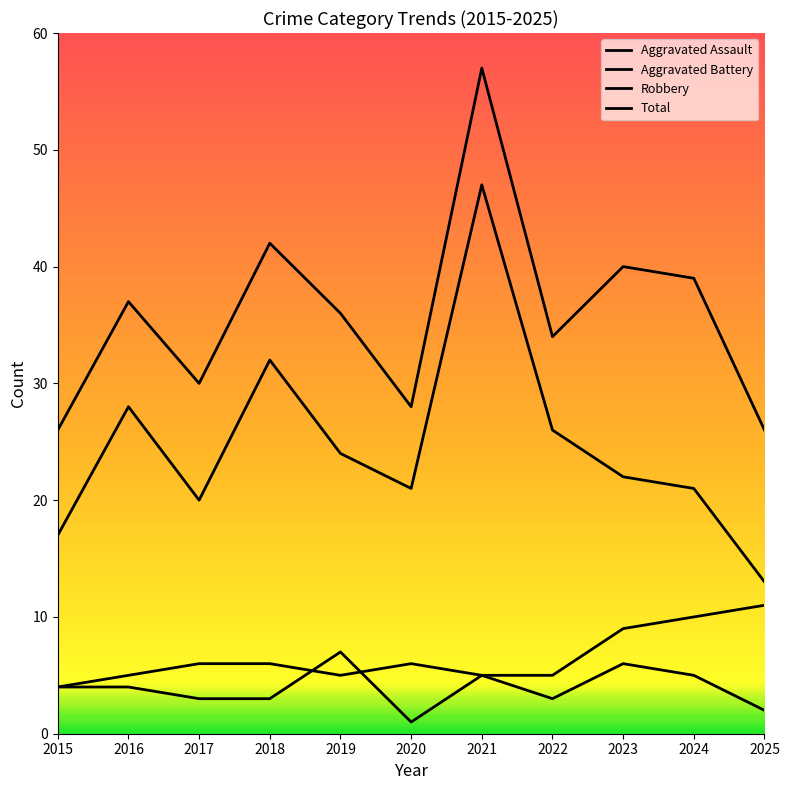

At 2019, list the series in order from smallest to largest.

Aggravated Battery, Aggravated Assault, Robbery, Total